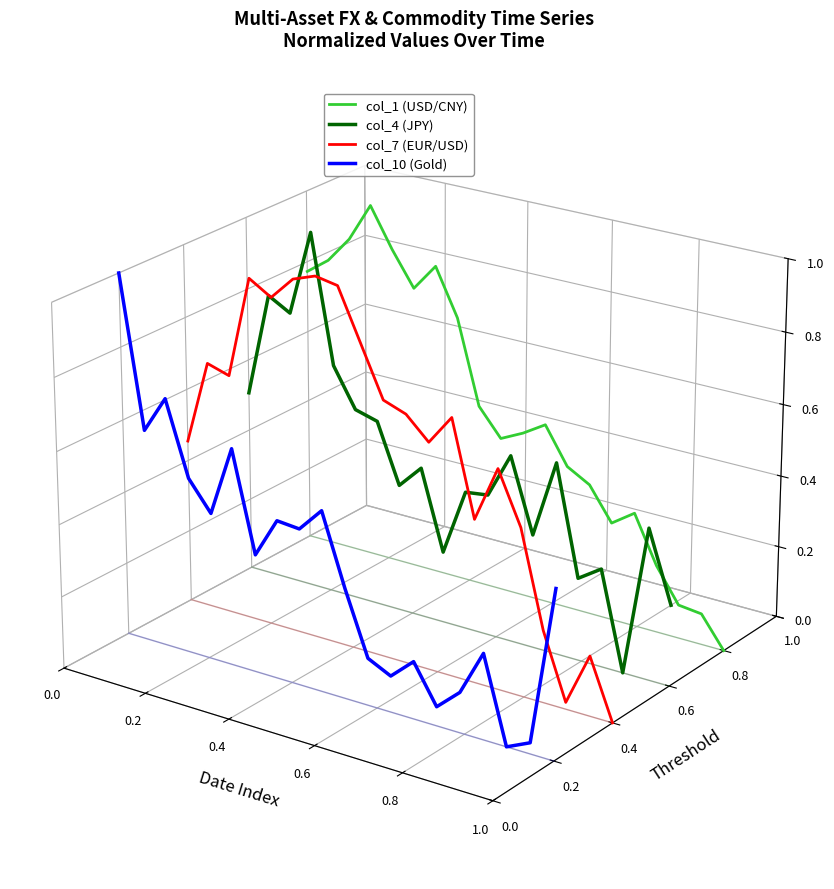

Count the number of categories in the chart.

20